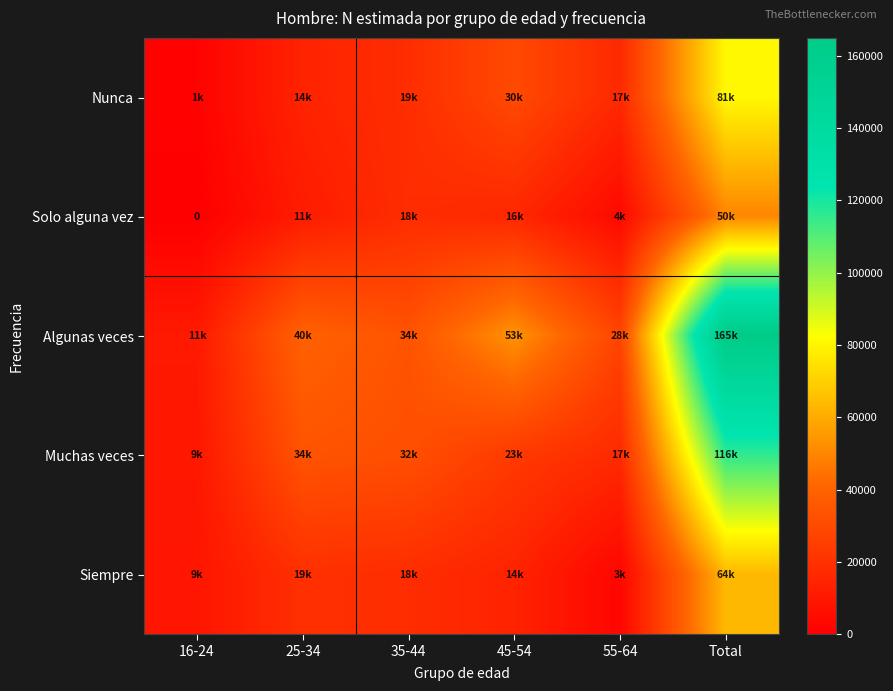

True or false: Nunca has a value of 18527 at 35-44.

True